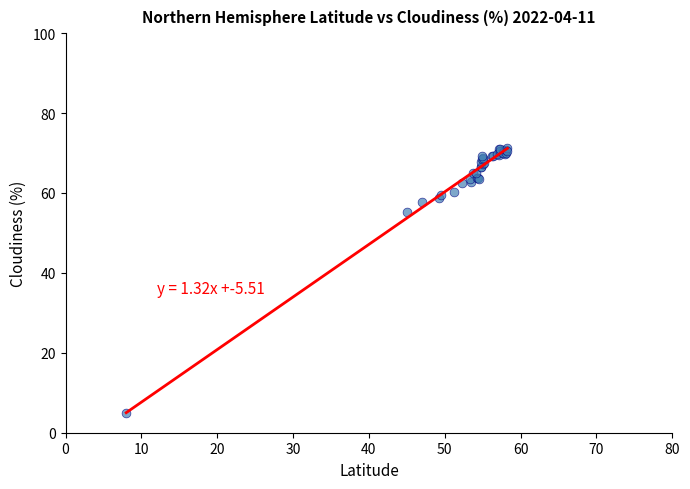

What Y value in the scatter plot is closest to 38?

55.1